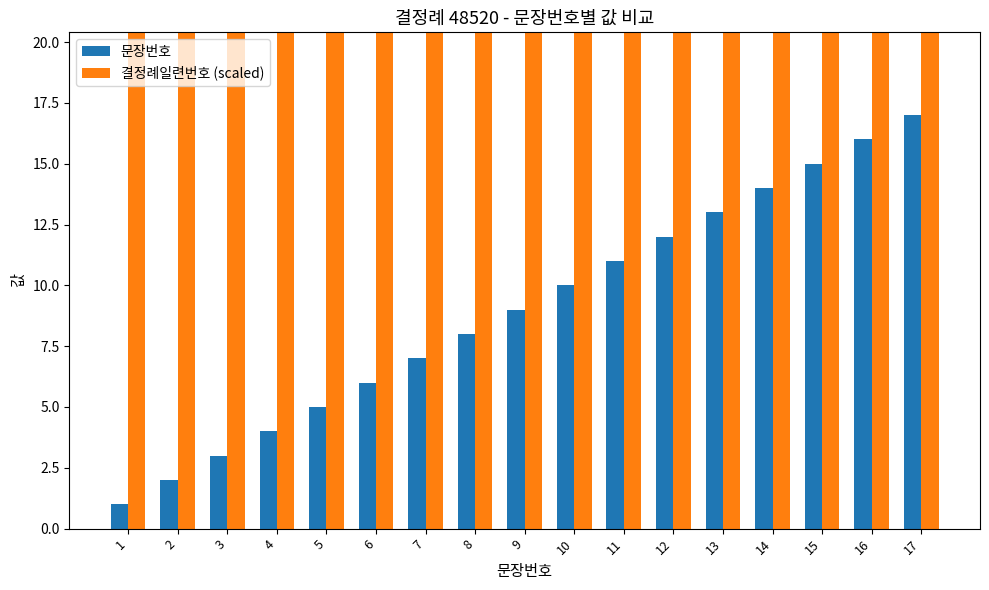

True or false: 문장번호 has a value of 25.7 at 15.

False